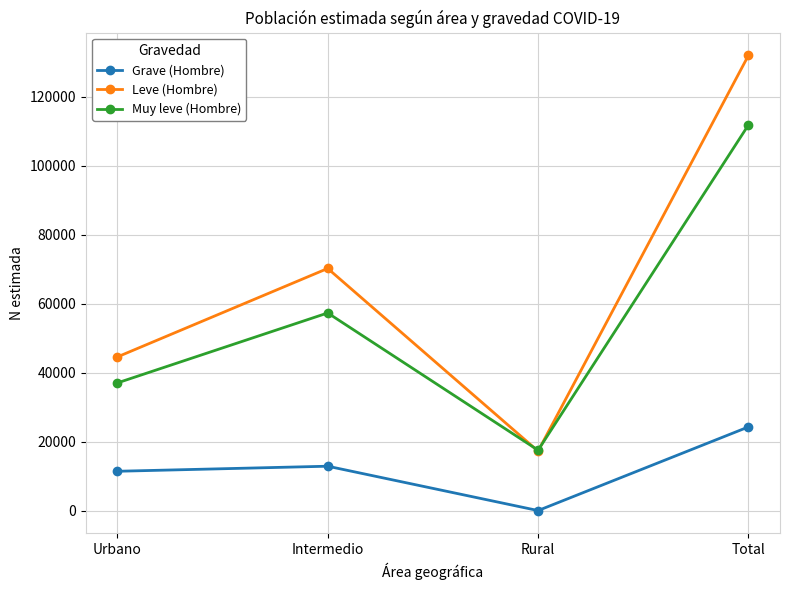

Reading left to right, extract all data points from this chart.

Grave (Hombre): 11388	12856	0	24244
Leve (Hombre): 44531	70181	17227	131938
Muy leve (Hombre): 36997	57280	17498	111776